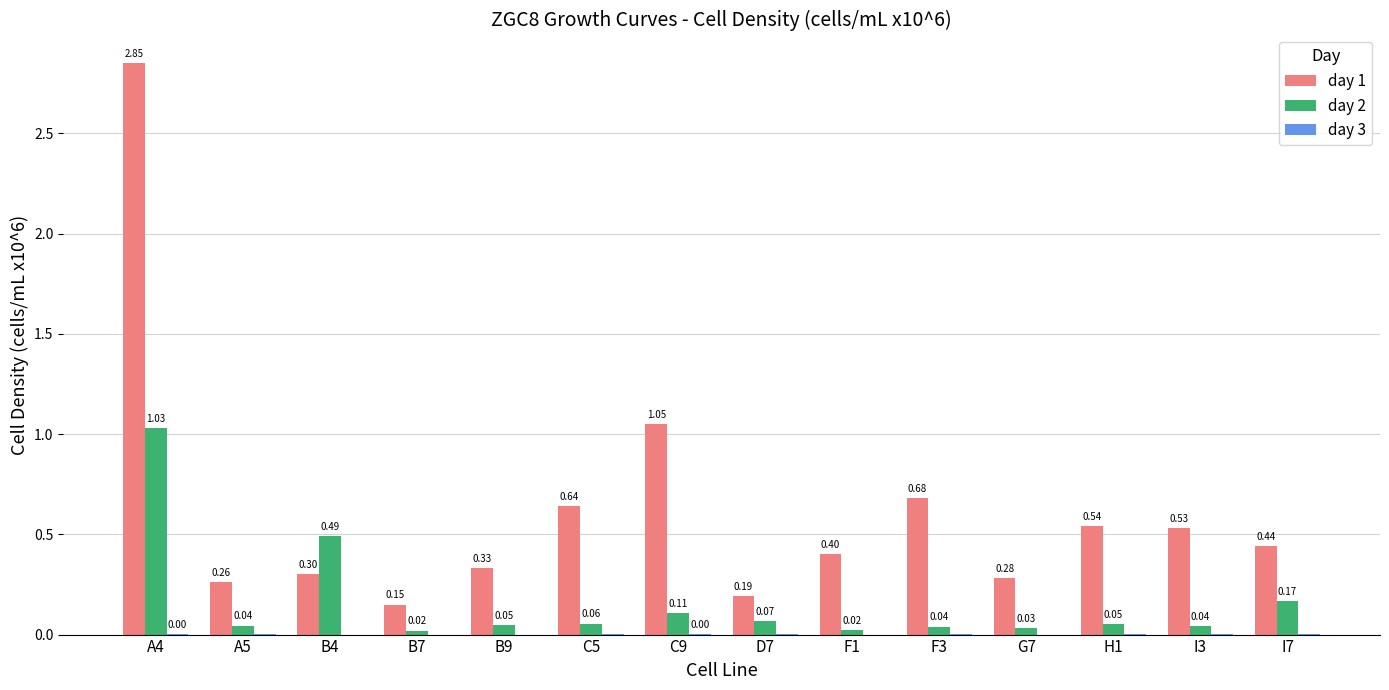

Between B9 and I7, which series saw the biggest shift?

day 2